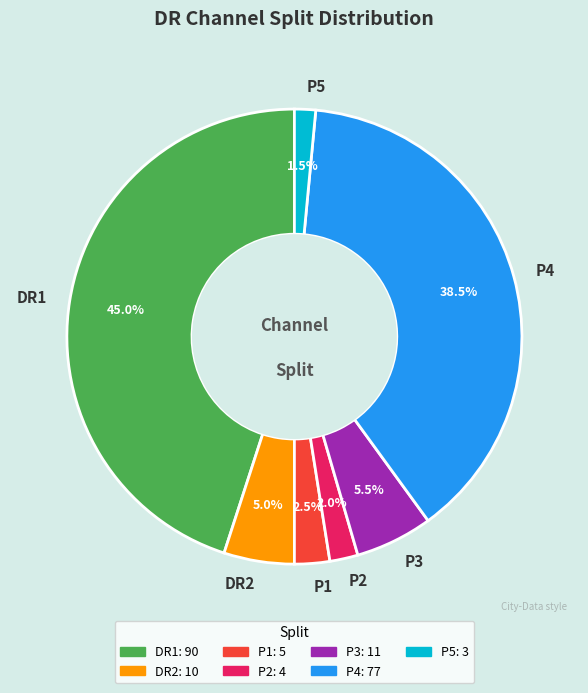

Which has a higher value, DR2 or P1?

DR2